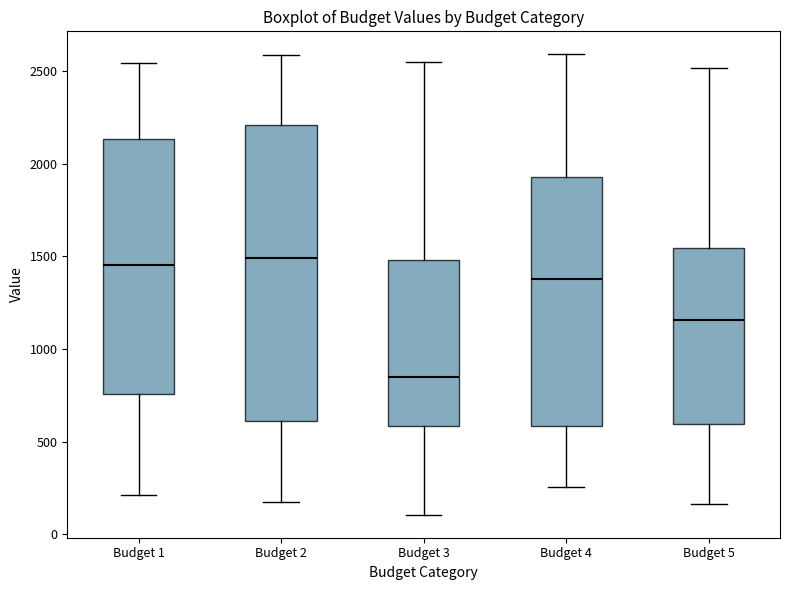

Which box is the tallest, from its lower edge to its upper edge?

Budget 2